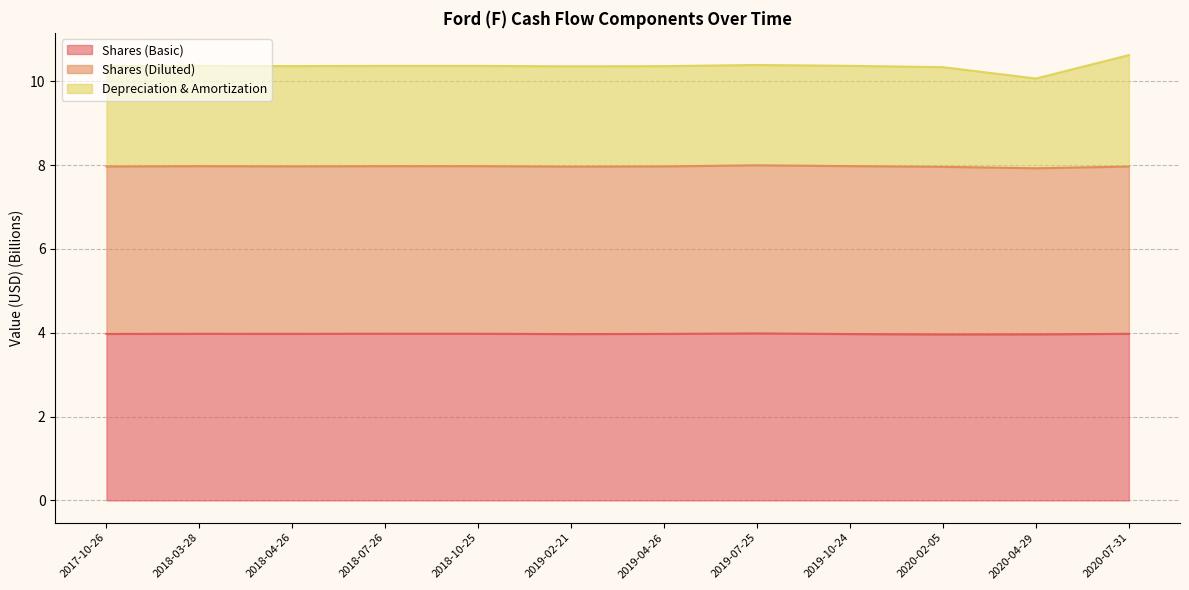

What is the difference between the maximum and minimum values in the Depreciation & Amortization series?

0.6